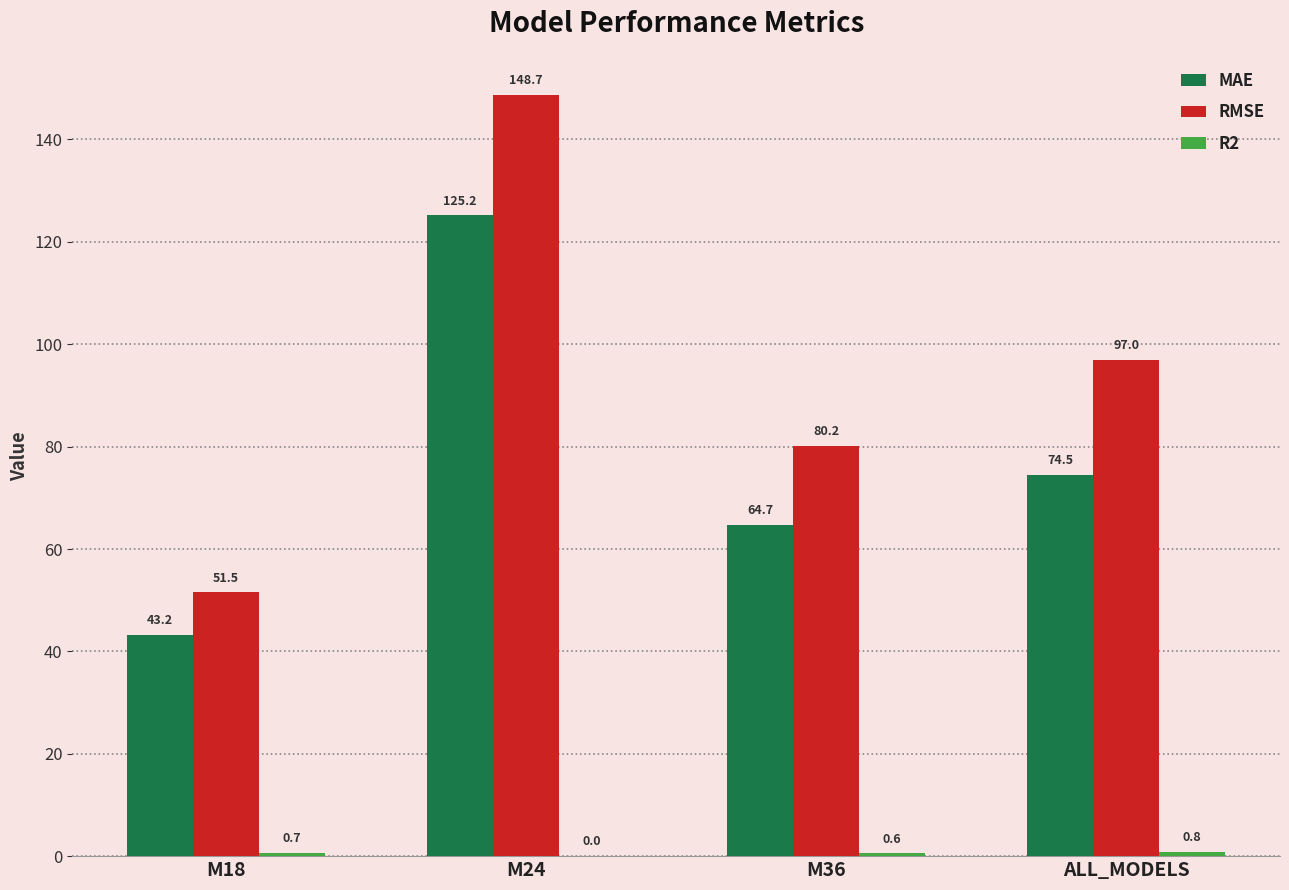

What is the approximate value of RMSE at ALL_MODELS?

97.0